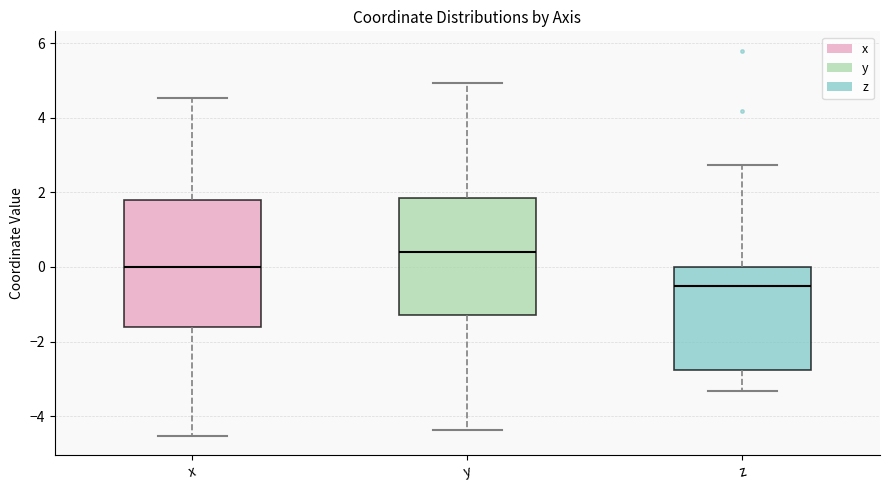

Reading left to right, transcribe this box plot: for each box, give where its median line is, the range the box spans, and where its two whiskers end, as read against the y-axis. The values are not printed on the chart, so give them approximately, as read against the axis.

x: median 0.0, box -1.6 to 1.8, whiskers -4.6 to 4.6
y: median 0.4, box -1.2 to 1.8, whiskers -4.4 to 5.0
z: median -0.6, box -2.8 to 0.0, whiskers -3.4 to 2.8